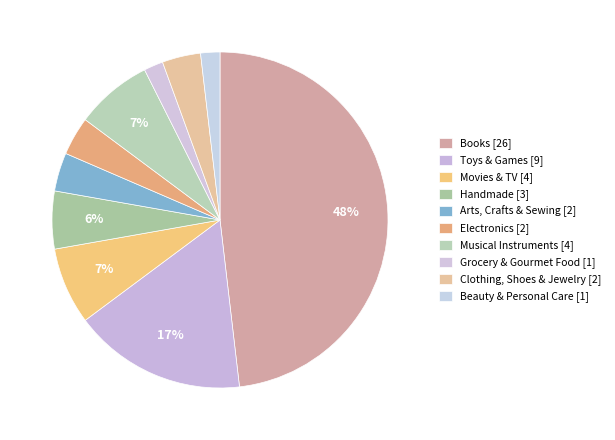

What is the largest slice in the pie chart?

Books